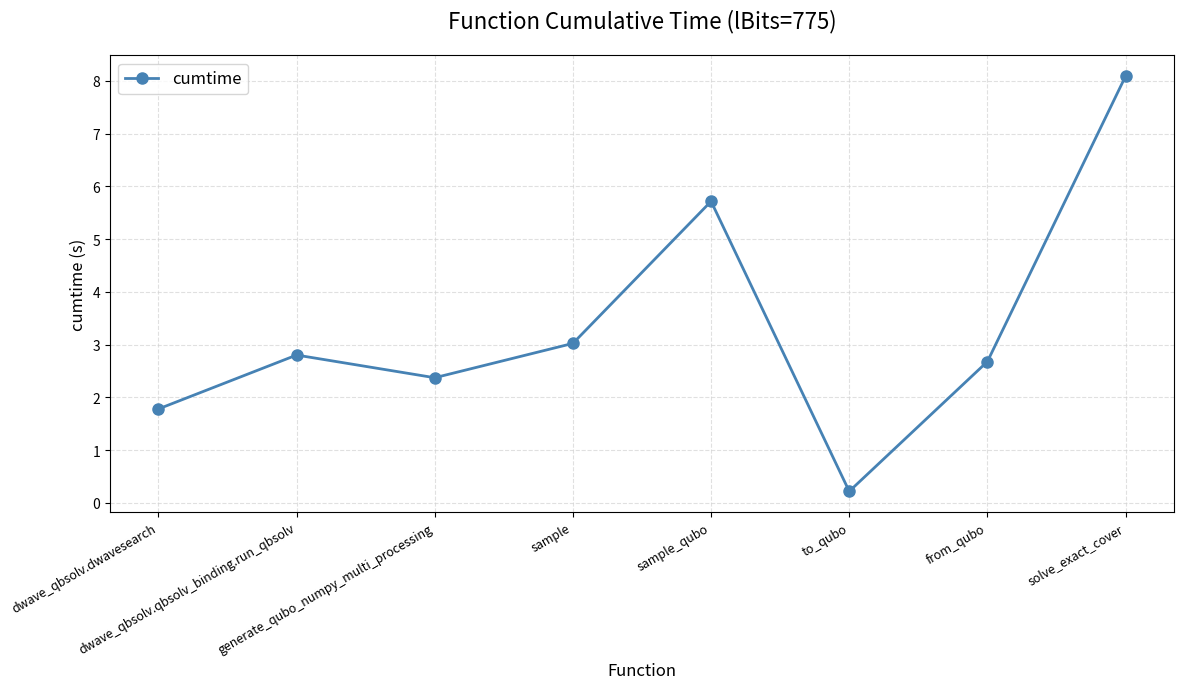

The value at sample is 3.0. True or false?

True